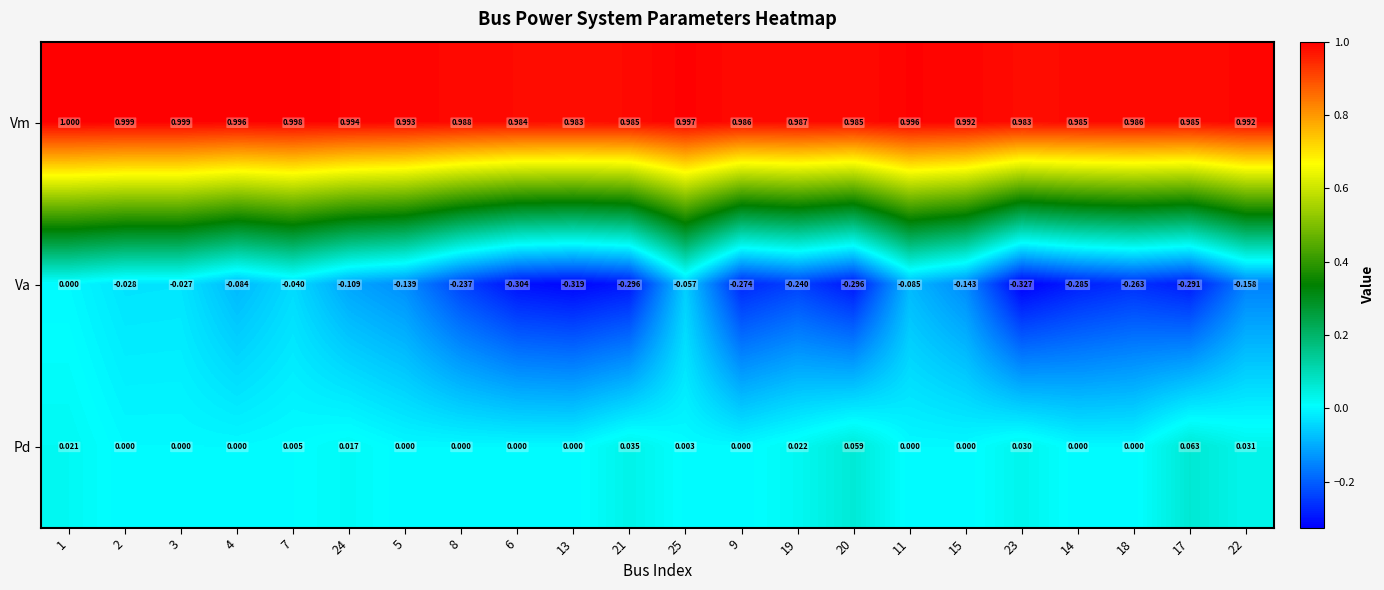

List the series in order of their peak value, highest first.

Vm, Pd, Va